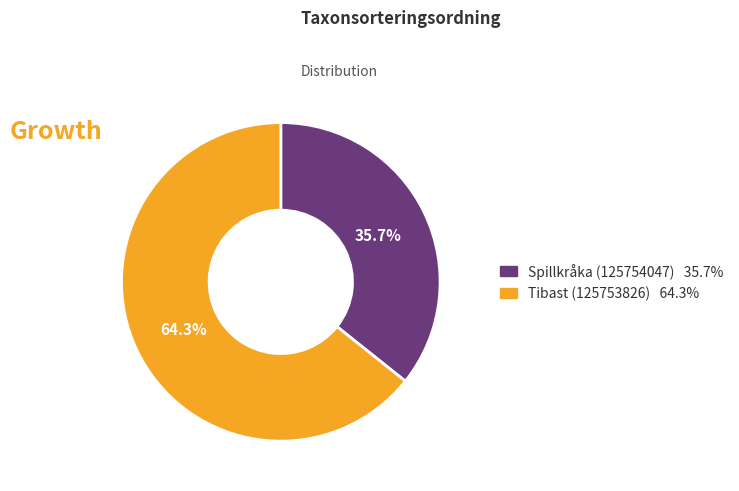

To the nearest percent, what is the average slice percentage?

50%